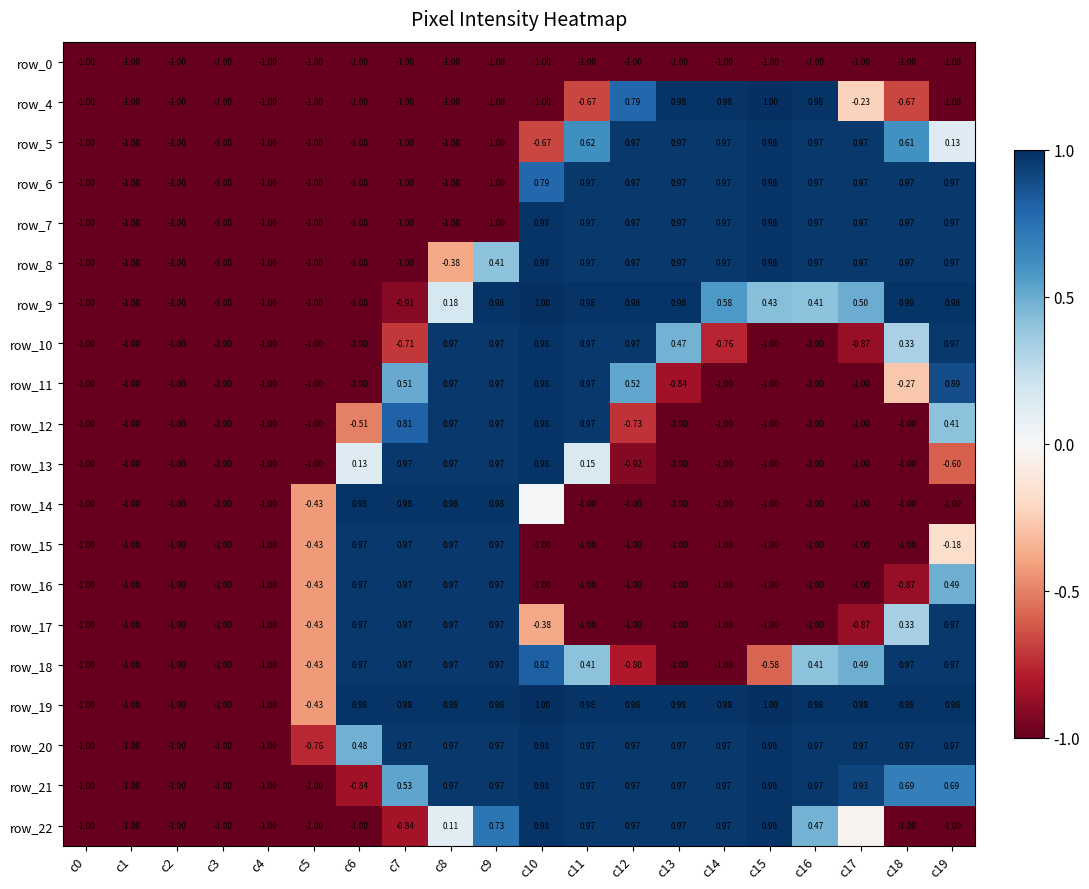

Is it true that row_0 equals -1.0 at c0?

True